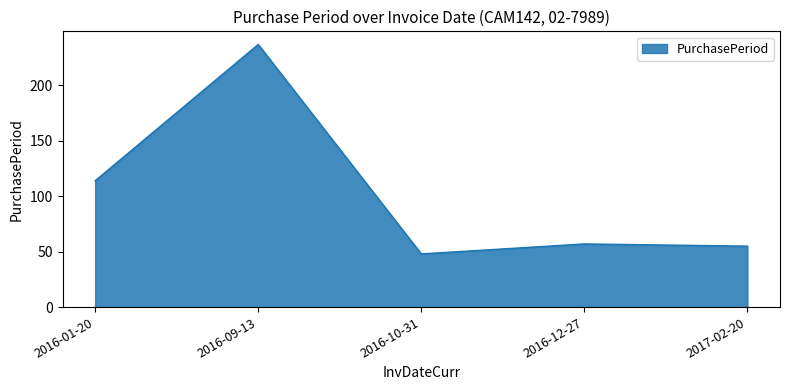

How many series are shown in this chart?

1